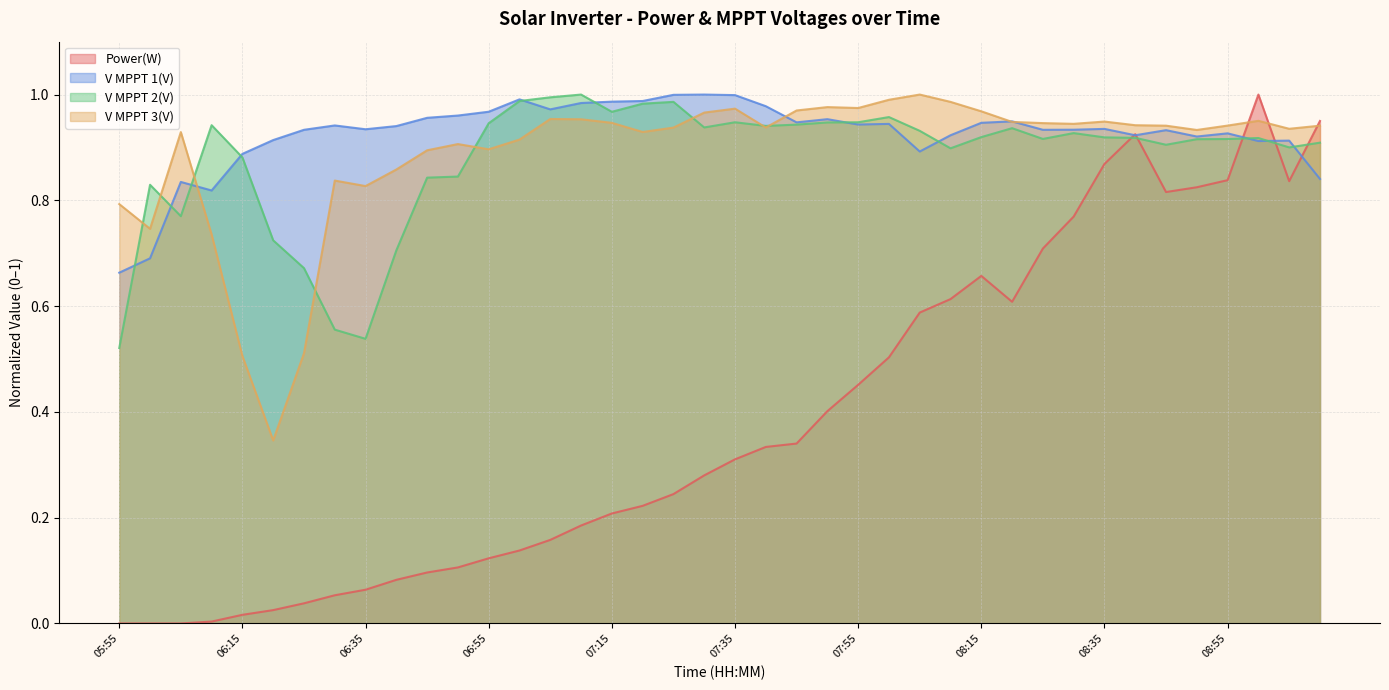

How many series are shown in this chart?

4